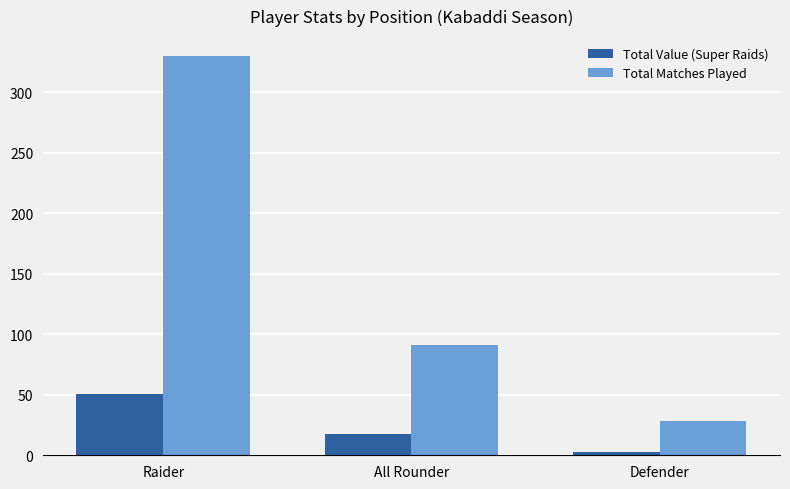

What is the average value of the Total Value (Super Raids) series?

24